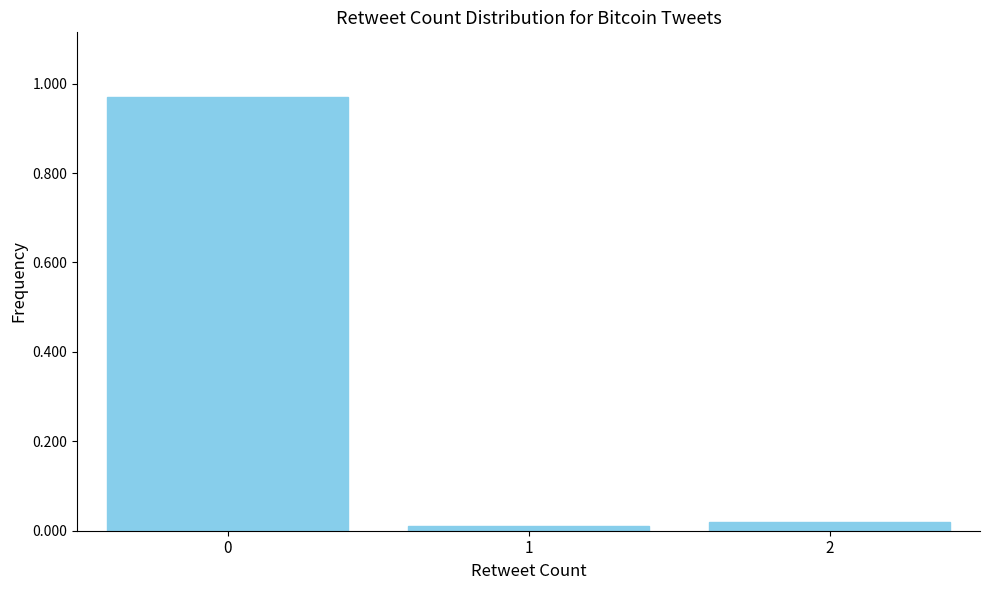

What is the average value?

0.3